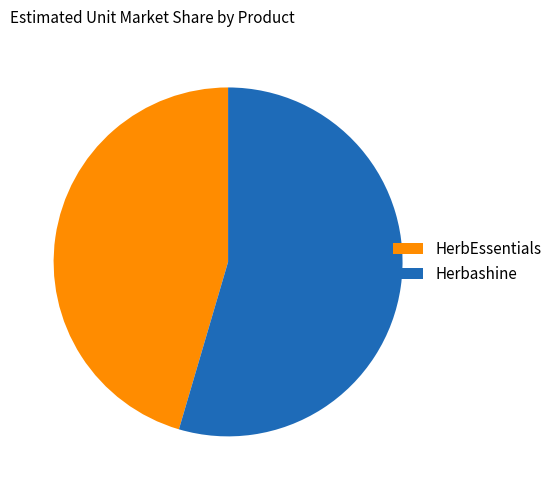

What is the smallest slice in the pie chart?

HerbEssentials